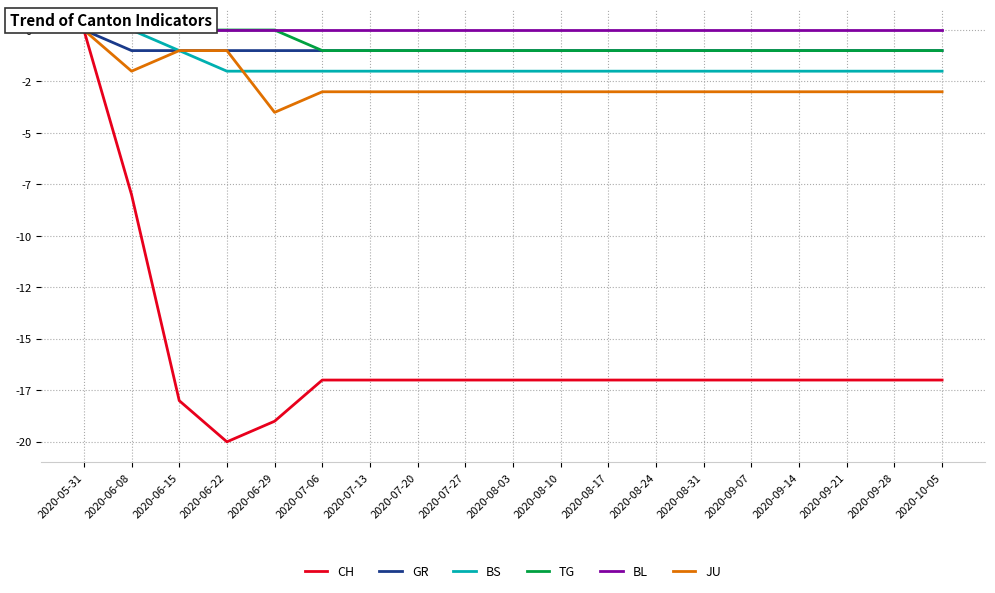

True or false: BS and TG intersect in this chart.

False